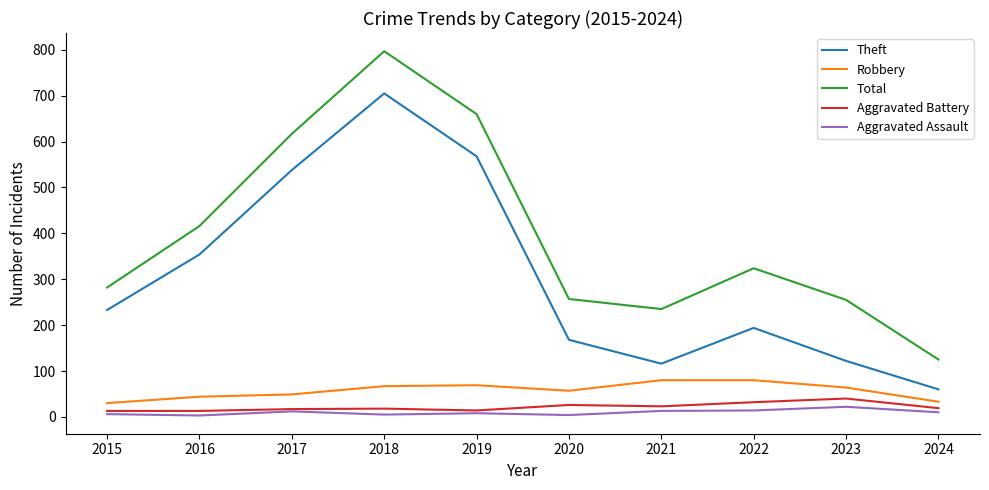

Which series has the largest total across all categories?

Total